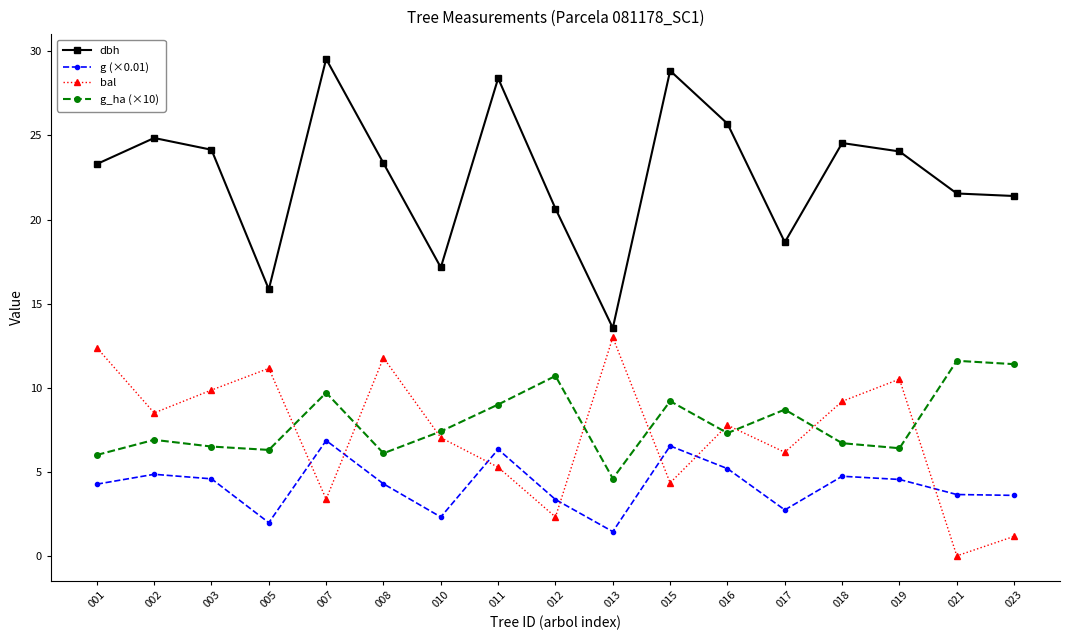

At which category does the chart reach its peak across all series?

007